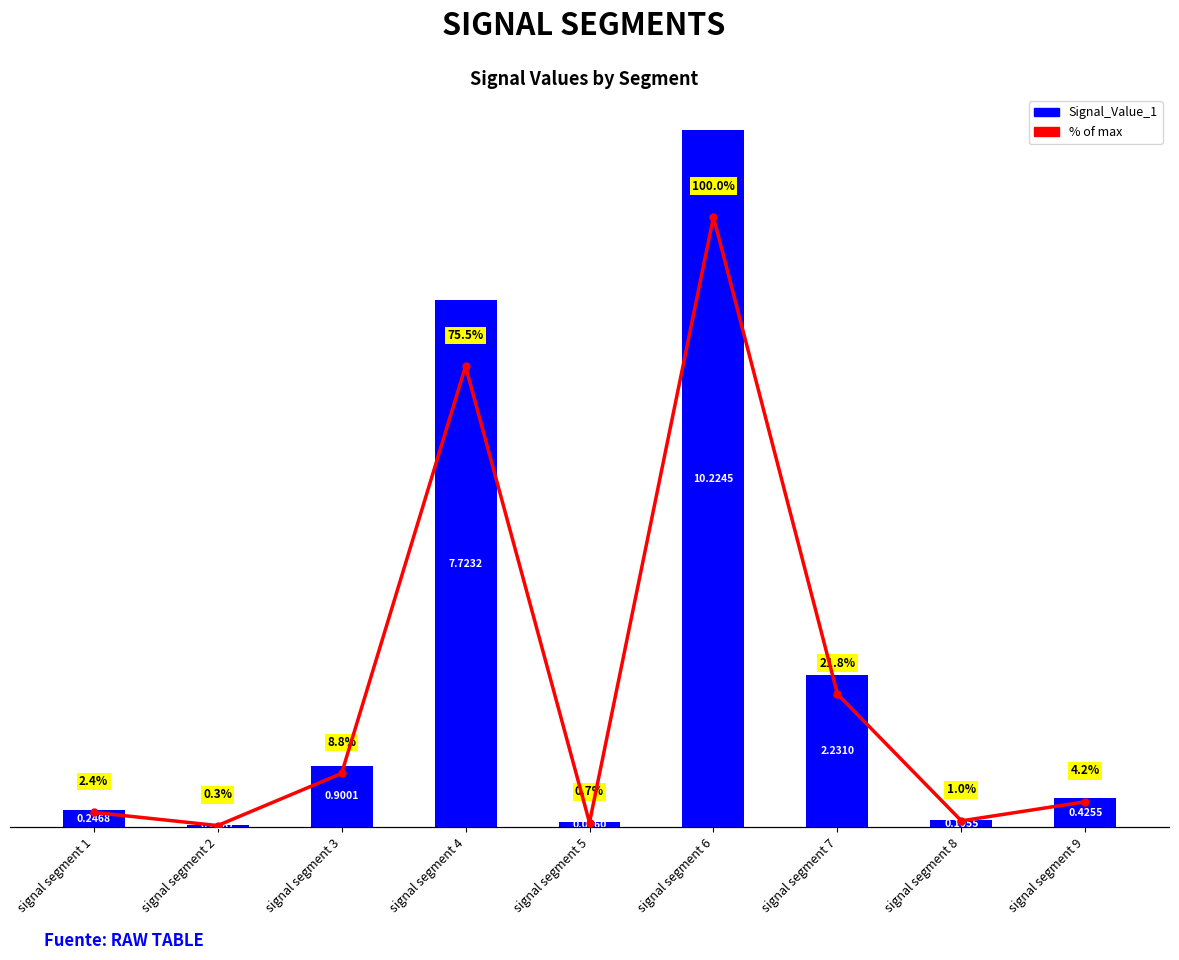

Which category has the lowest value in the % of max series?

signal segment 2